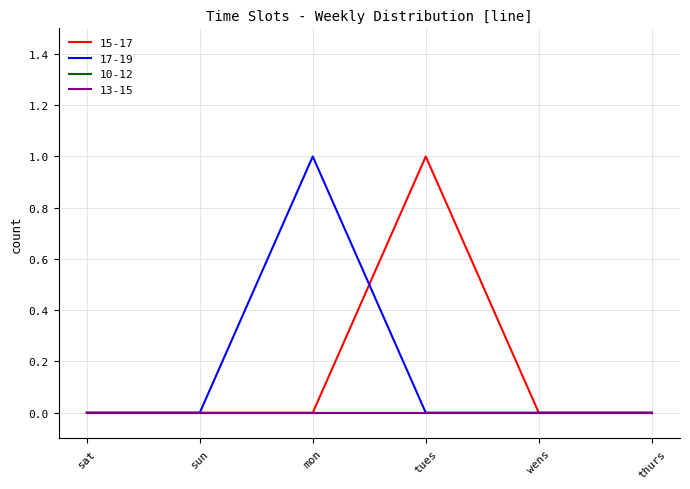

Which category has the lowest value across all series?

sat